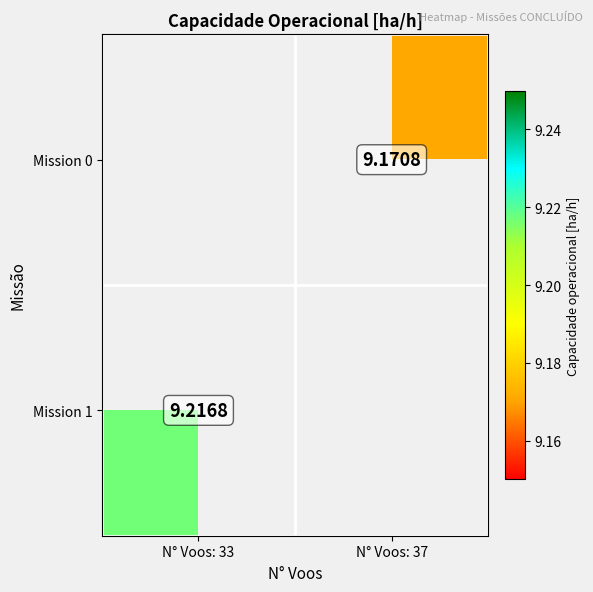

List the series in order of their peak value, lowest first.

Mission 0, Mission 1